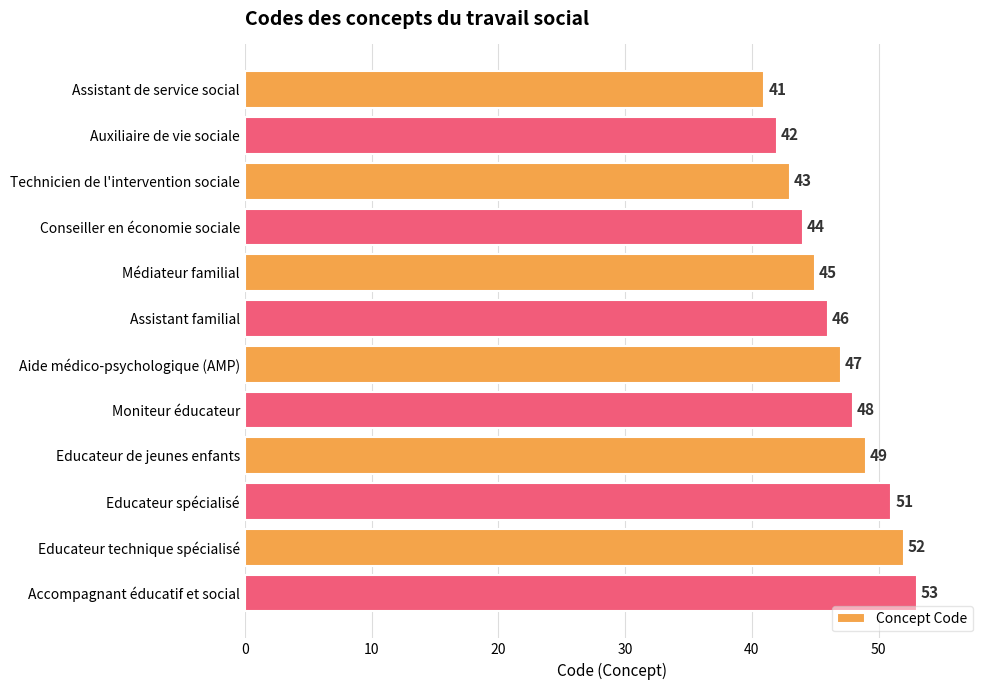

What is the difference between the second highest and minimum values?

11